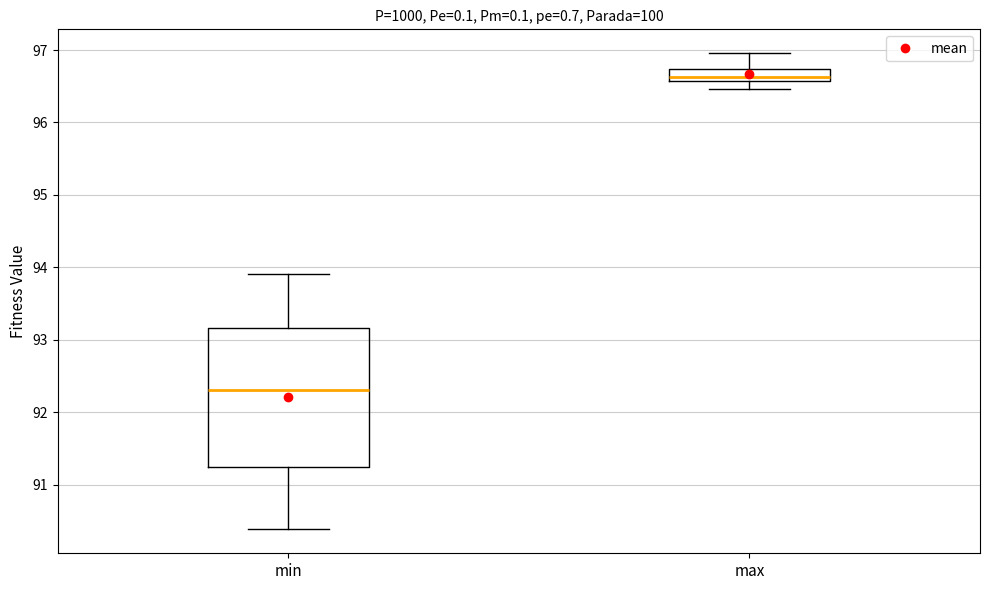

Reading left to right, read every box against the y-axis: the position of its median line, the range the box covers, and the ends of its whiskers. The values are not printed on the chart, so give them approximately, as read against the axis.

min: median 92.3, box 91.2 to 93.2, whiskers 90.4 to 93.9
max: median 96.6 (inside the box), box 96.6 to 96.7, whiskers 96.5 to 97.0